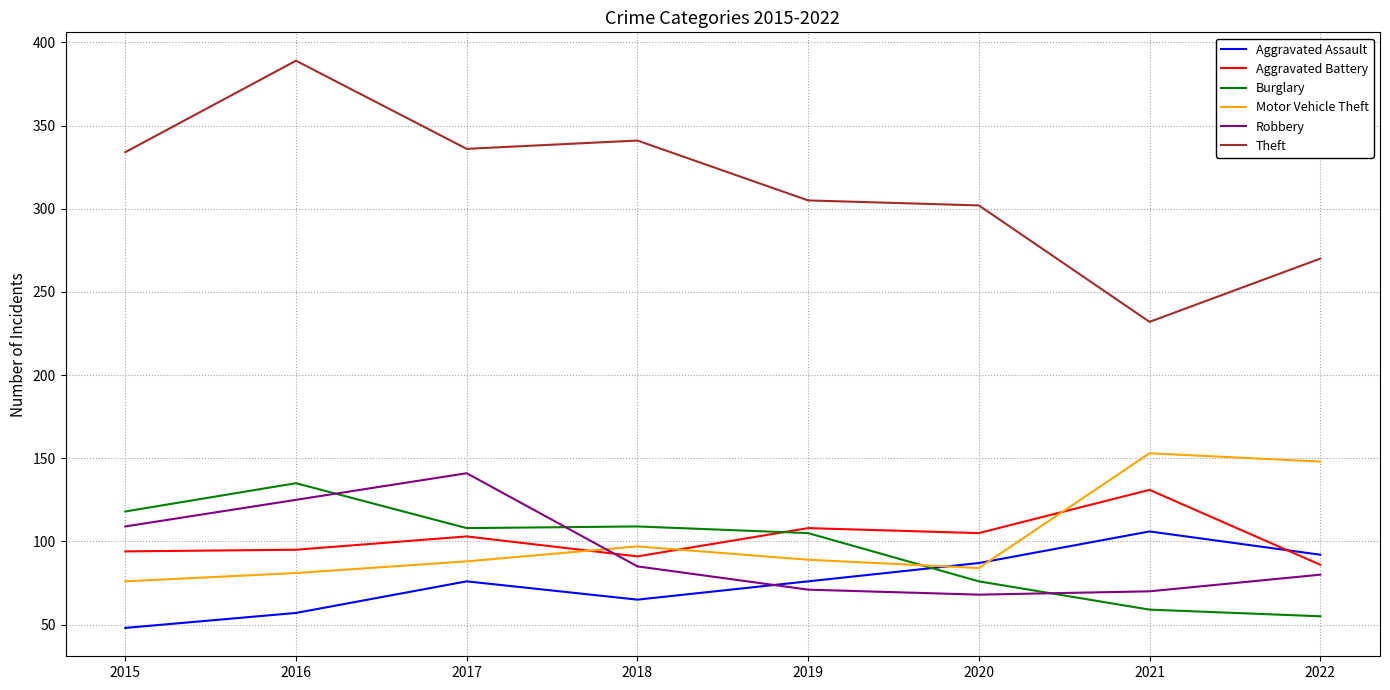

True or false: Theft and Motor Vehicle Theft intersect in this chart.

False